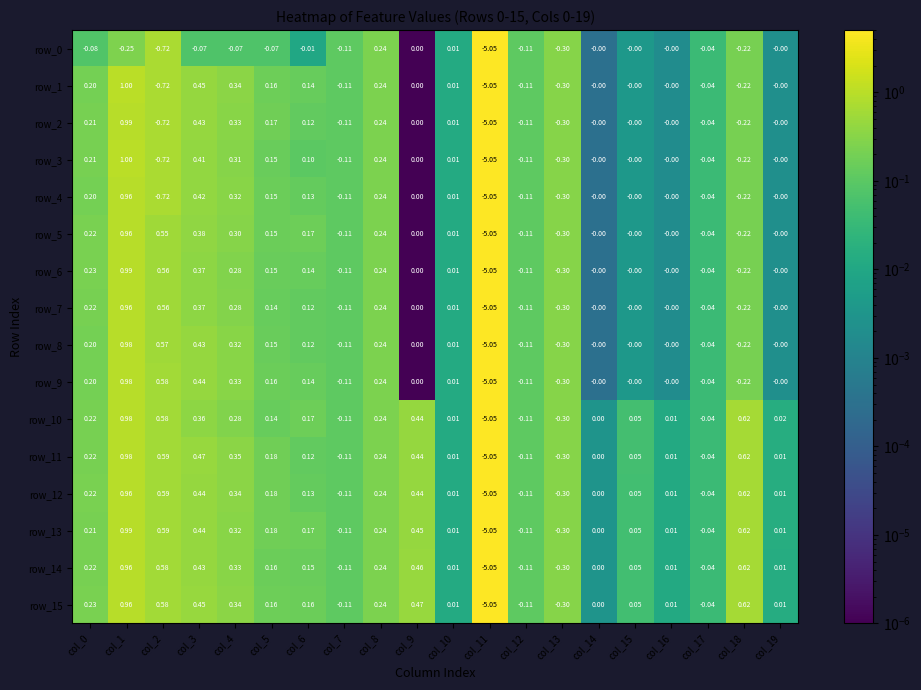

Is the value of row_4 at col_13 greater than the value of row_10 at col_12?

No